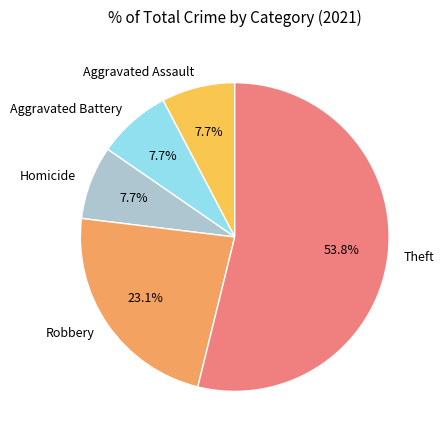

To the nearest percent, what portion does Robbery represent?

23%